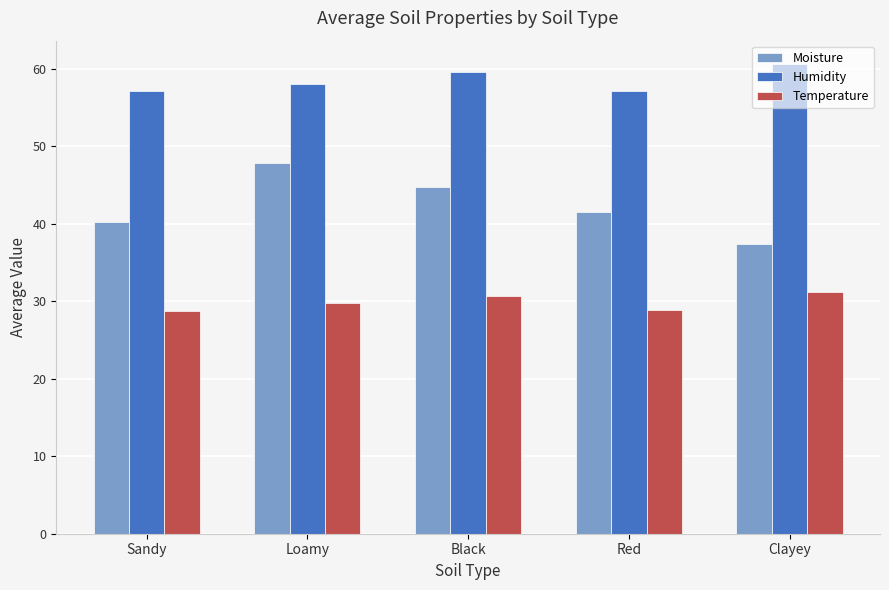

Rank the series at Sandy from highest to lowest value.

Humidity, Moisture, Temperature